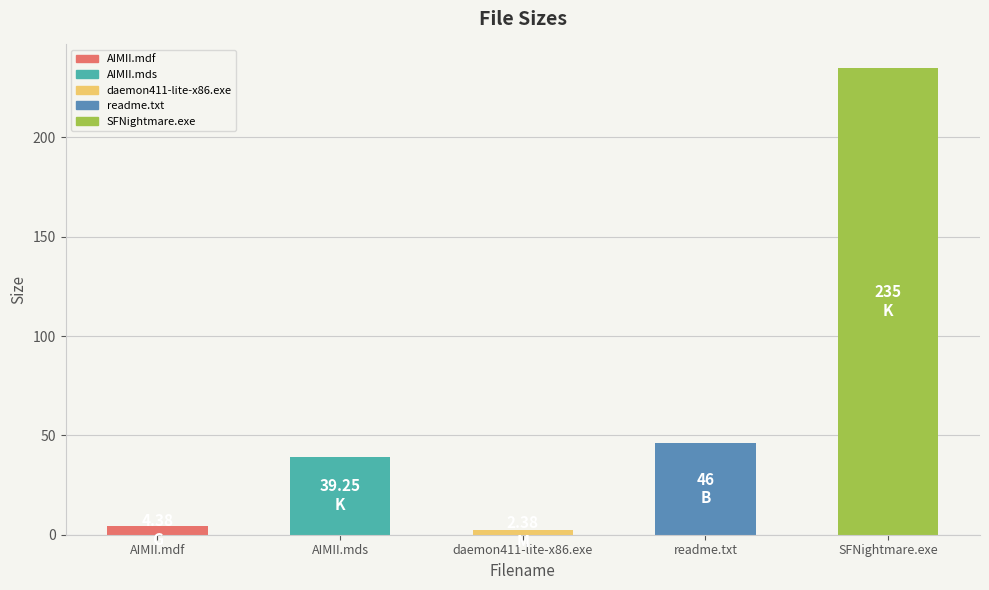

What is the minimum value shown in the chart?

2.4